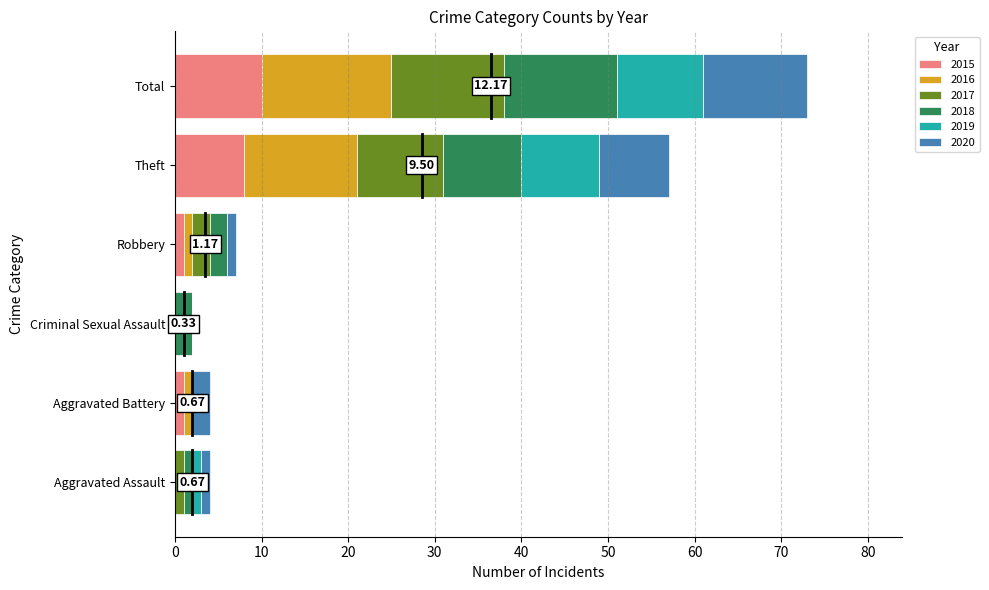

What is the total value across all series at Theft?

57